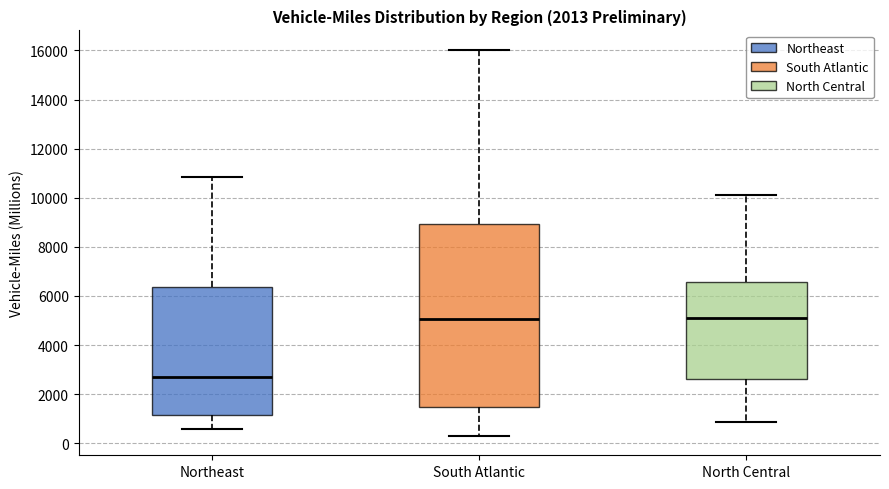

Reading left to right, read every box against the y-axis: the position of its median line, the range the box covers, and the ends of its whiskers. The values are not printed on the chart, so give them approximately, as read against the axis.

Northeast: median 2800, box 1200 to 6400, whiskers 600 to 10800
South Atlantic: median 5000, box 1400 to 9000, whiskers 200 to 16000
North Central: median 5200, box 2600 to 6600, whiskers 800 to 10200